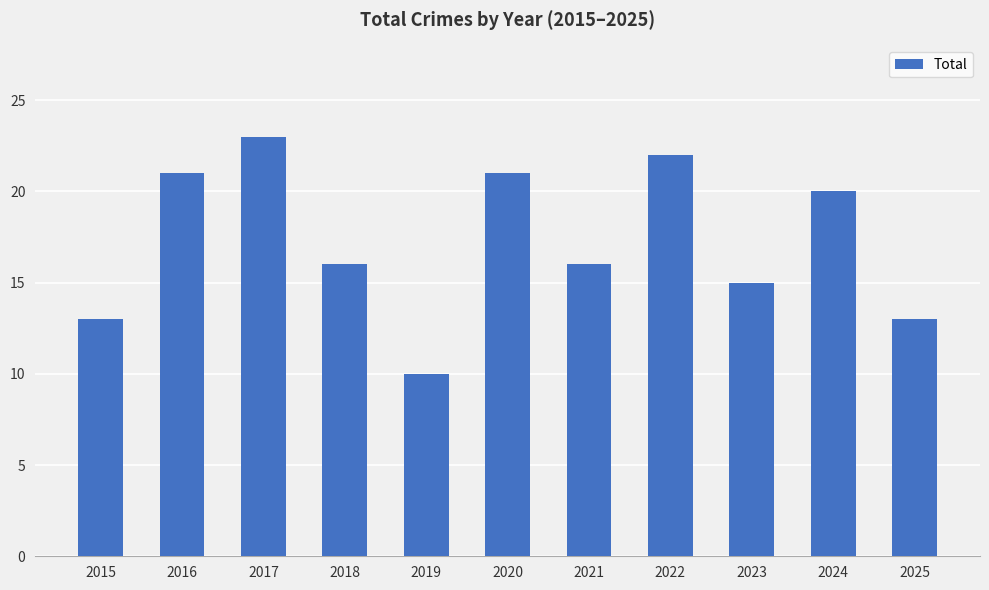

Reading right to left, transcribe all the data shown in this chart.

13	20	15	22	16	21	10	16	23	21	13